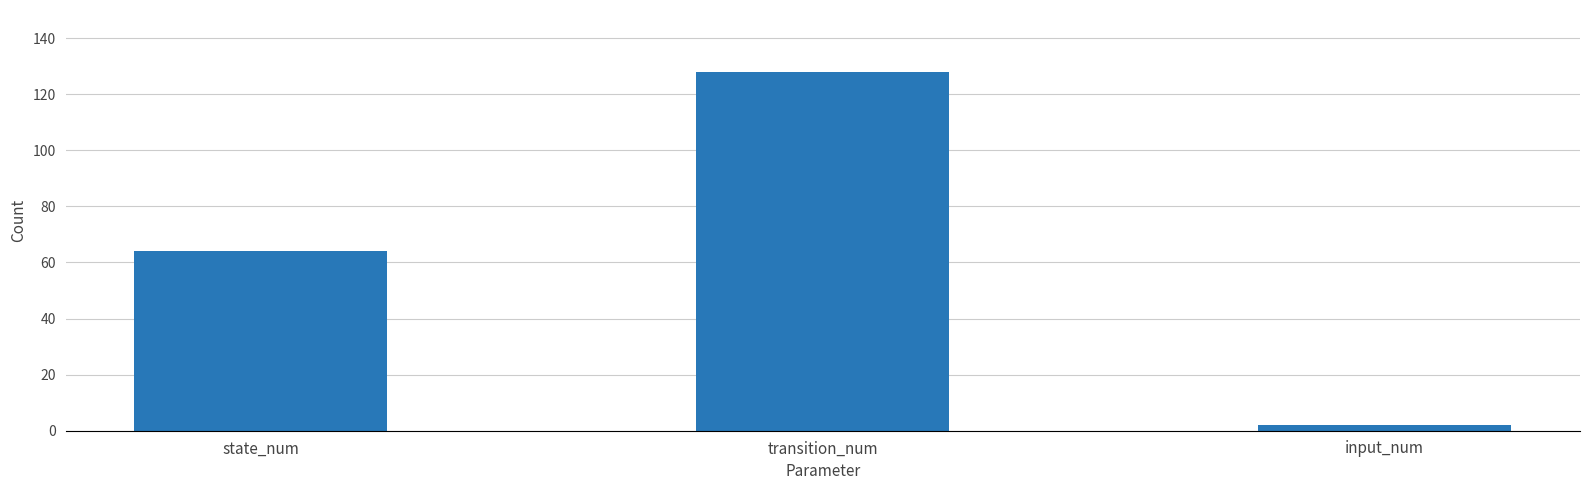

How many data points are less than 64?

1